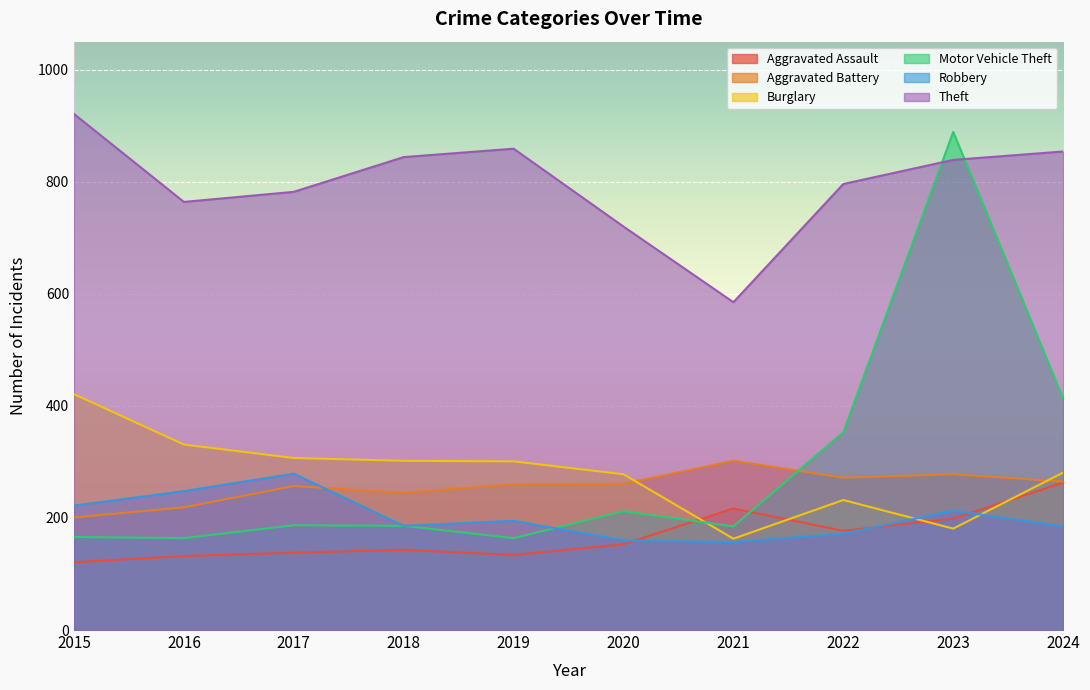

At which category does the chart reach its minimum across all series?

2015